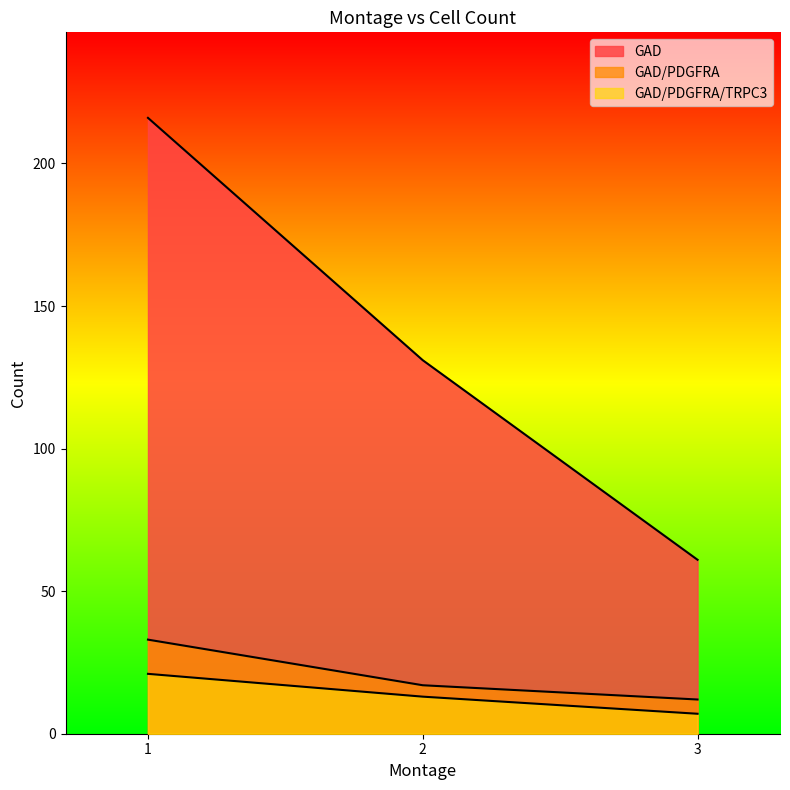

True or false: GAD/PDGFRA has a value of 49 at 1.

False